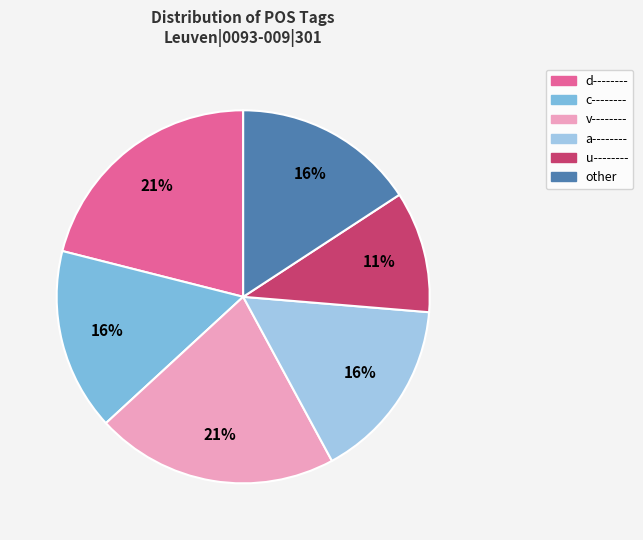

How many slices are in this pie chart?

6